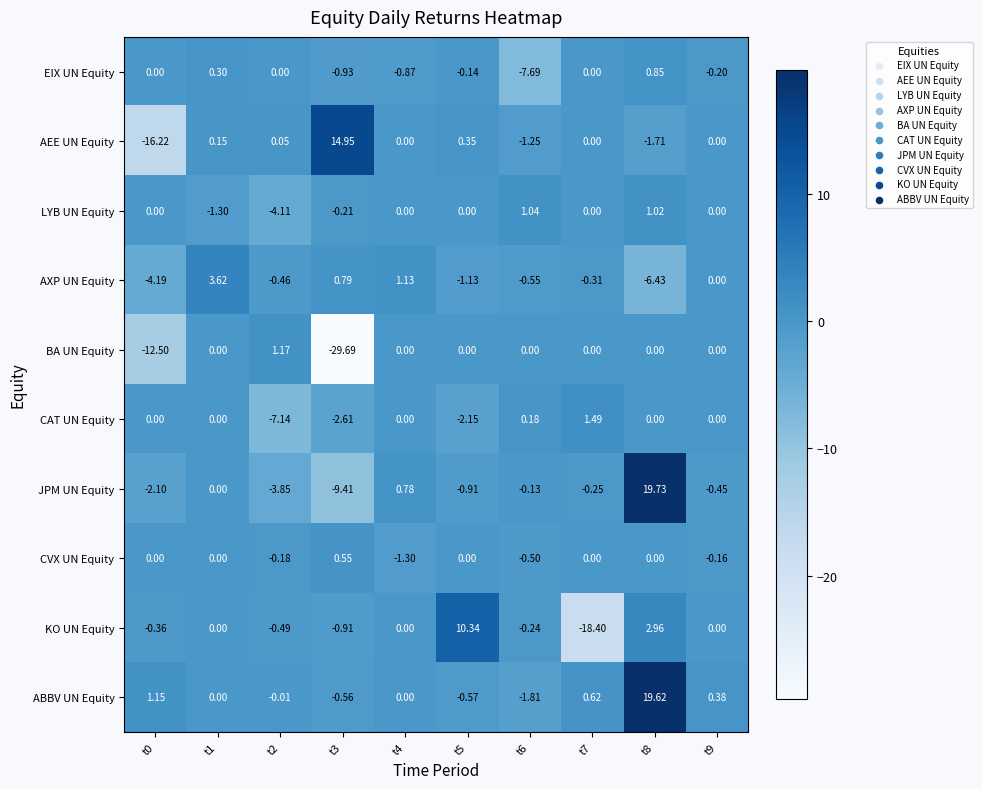

Which series has the largest total across all categories?

ABBV UN Equity